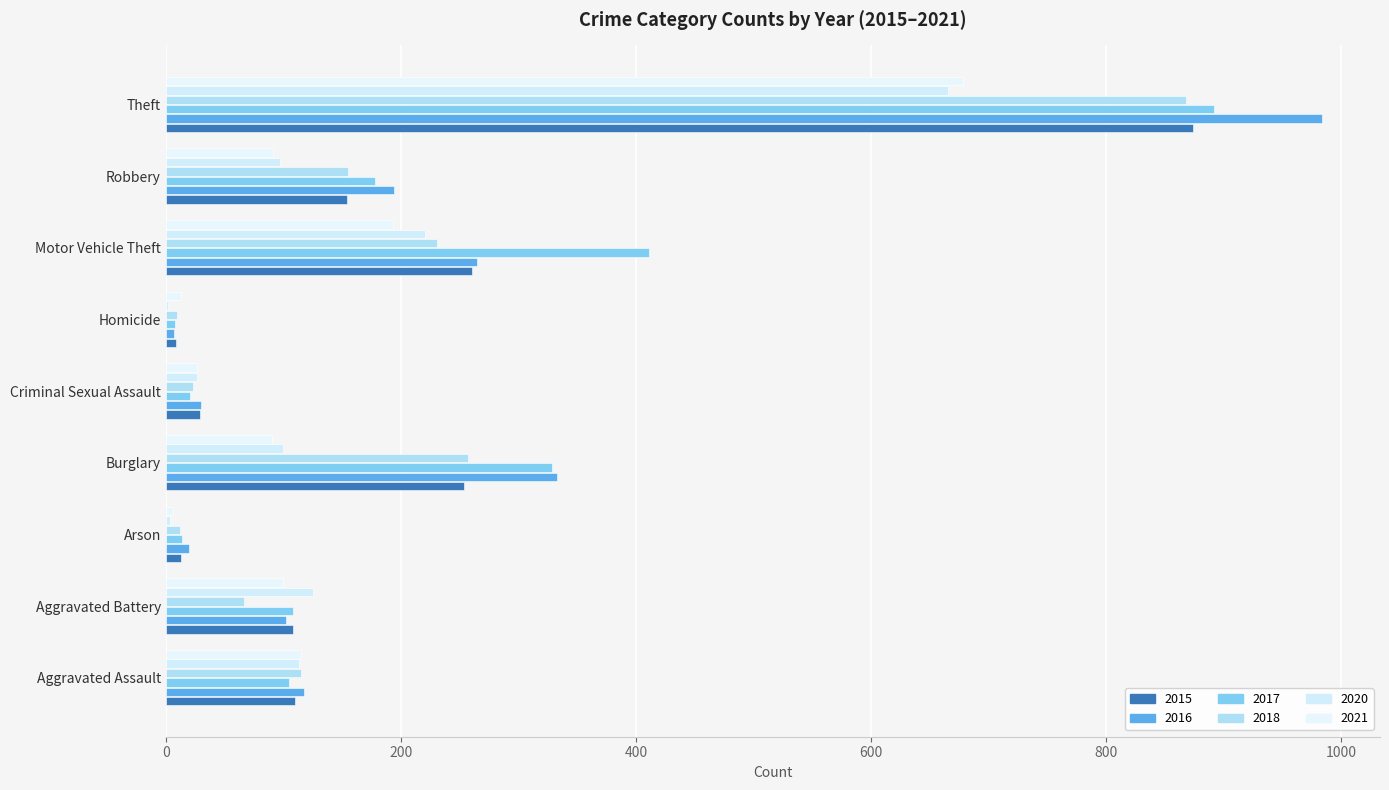

Count the number of data series in this chart.

6